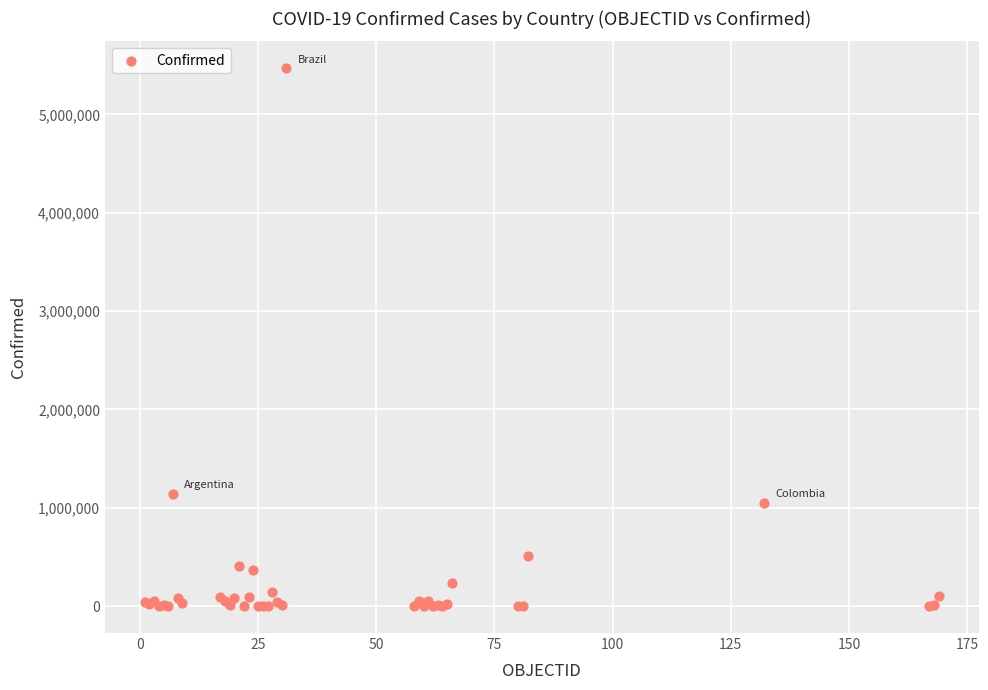

What Y value in the scatter plot is closest to 2734197?

1143800